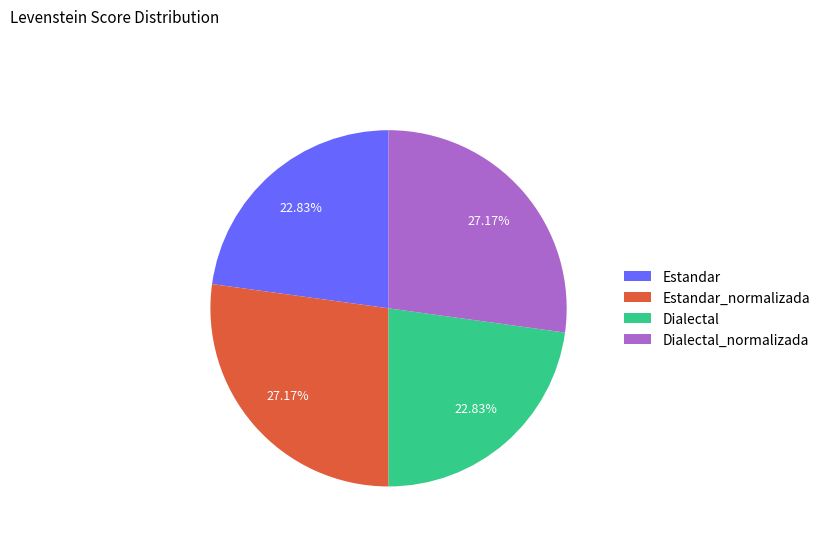

What percentage is the Estandar slice, to the nearest percent?

23%